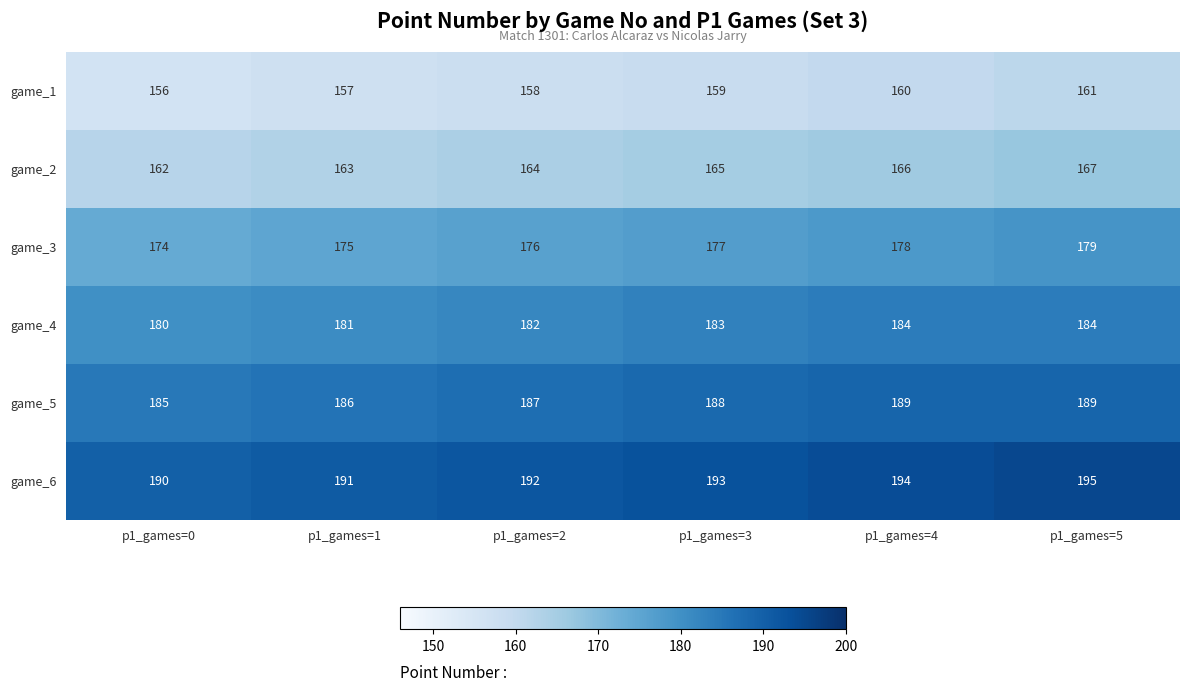

The game_2 series shows 164 at p1_games=2. True or false?

True